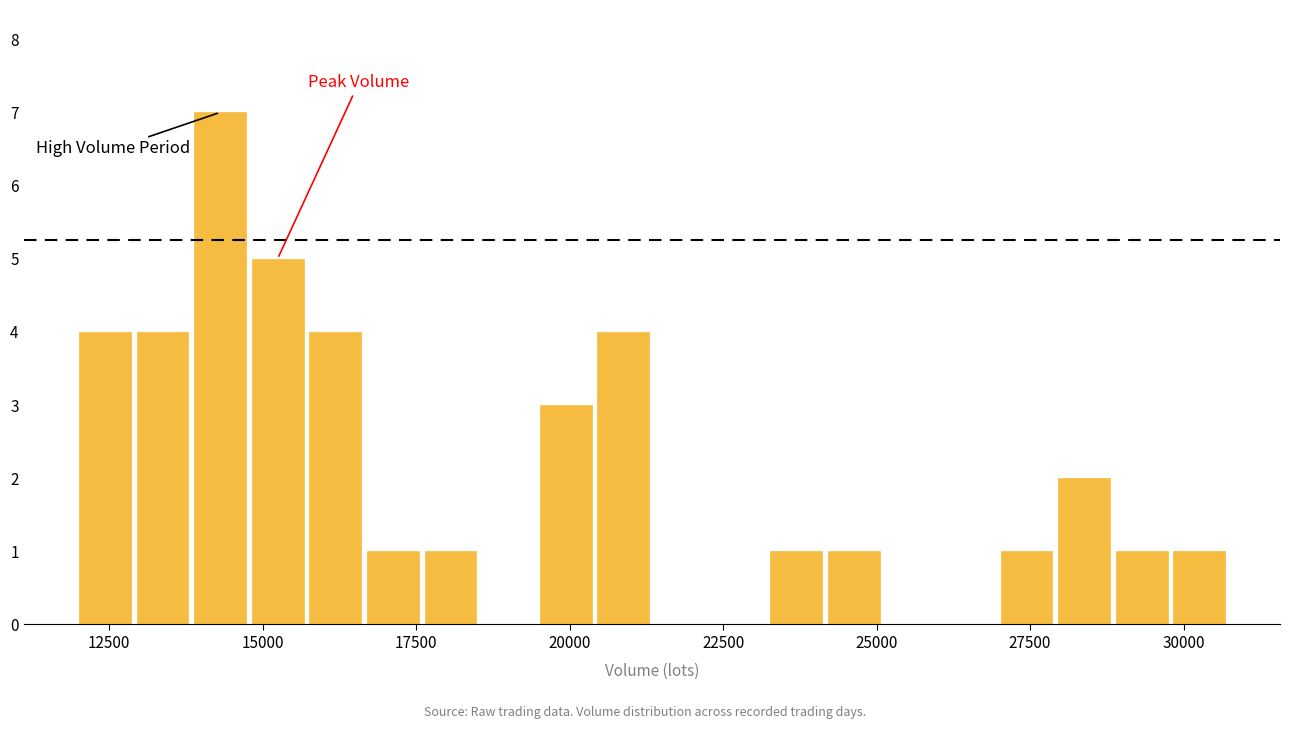

Read against the x-axis, roughly where is the centre of the tallest bar?

14500